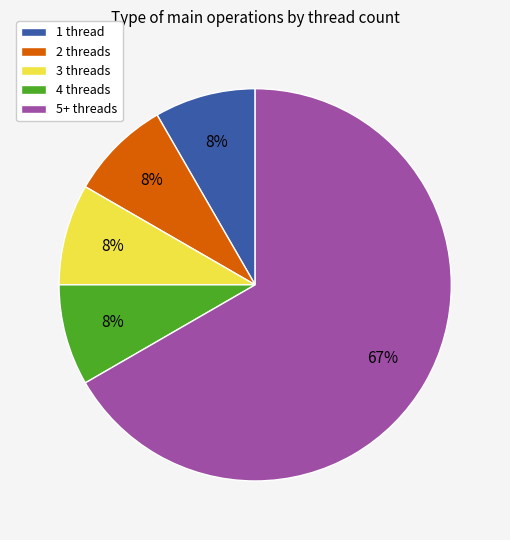

To the nearest percent, what is the average slice percentage?

20%